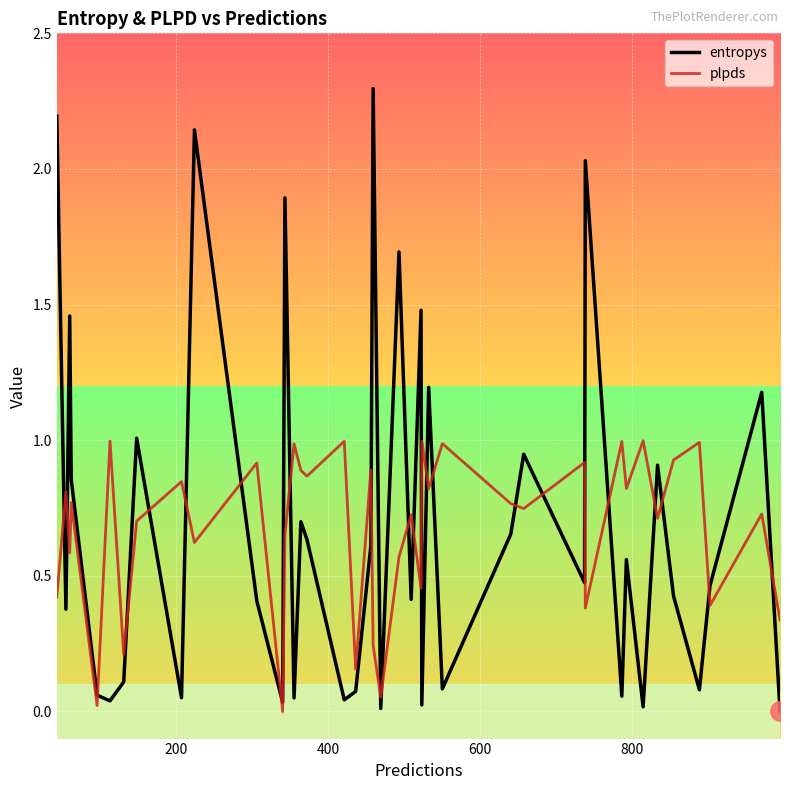

True or false: entropys and plpds intersect in this chart.

True